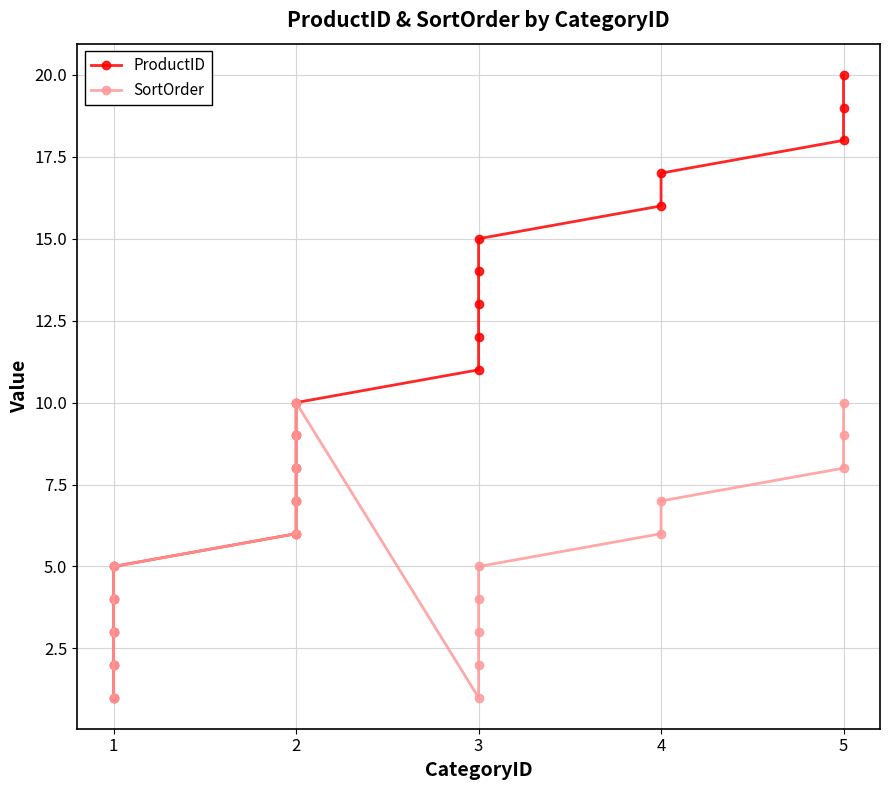

True or false: ProductID and SortOrder cross at least once.

False